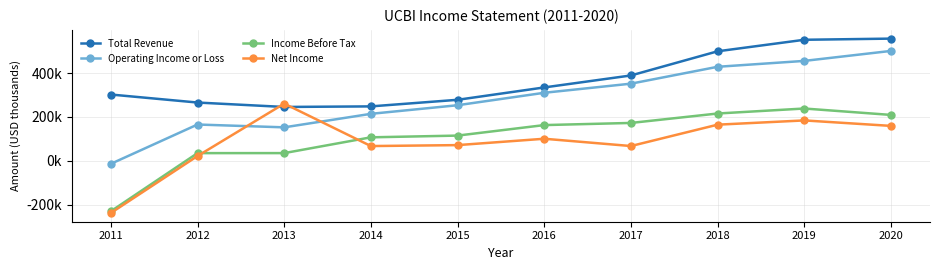

Between 2014 and 2011, which is larger?

2011